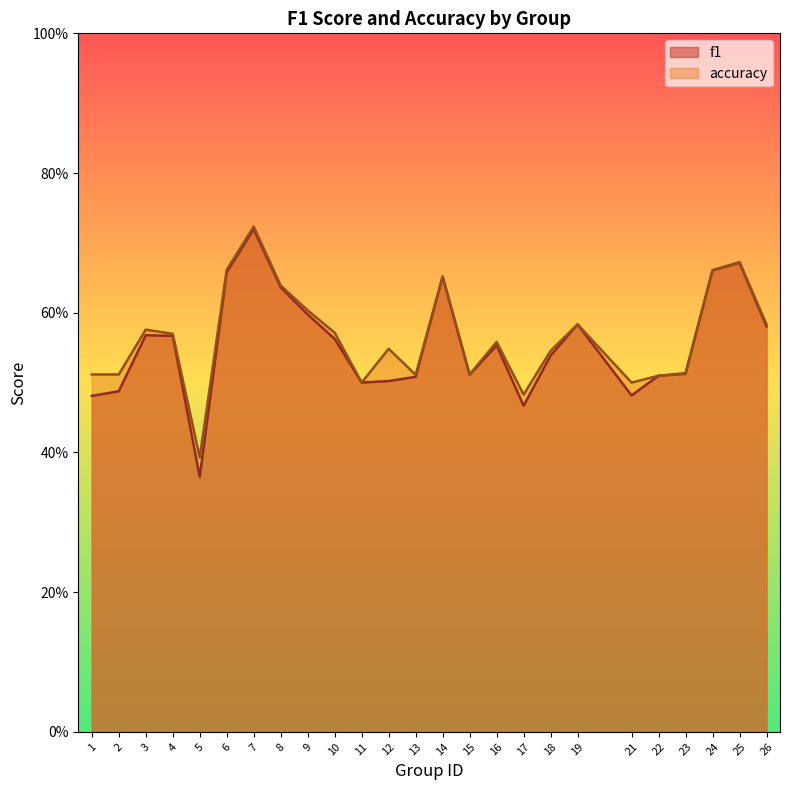

Where do accuracy and f1 first cross each other?

23 and 24